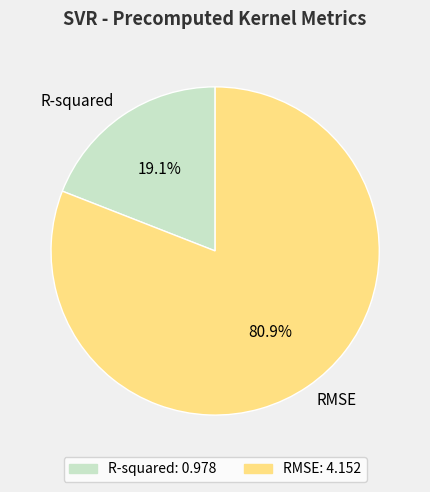

What percentage is the RMSE slice, to the nearest percent?

81%